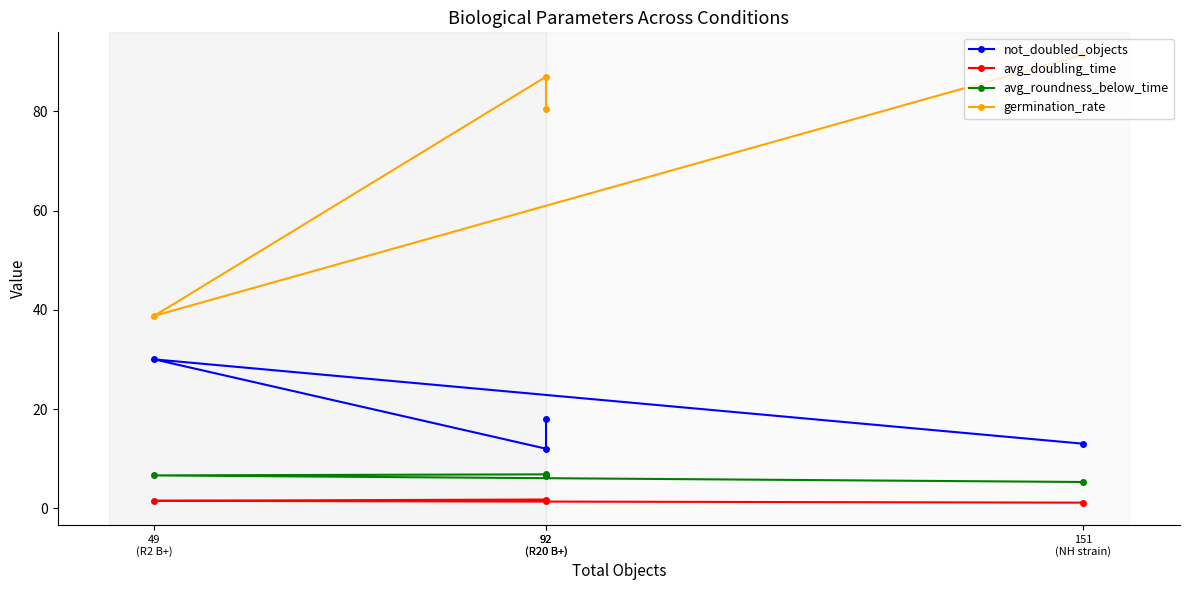

What is the difference between the highest and lowest values at 151
(NH strain)?

90.3